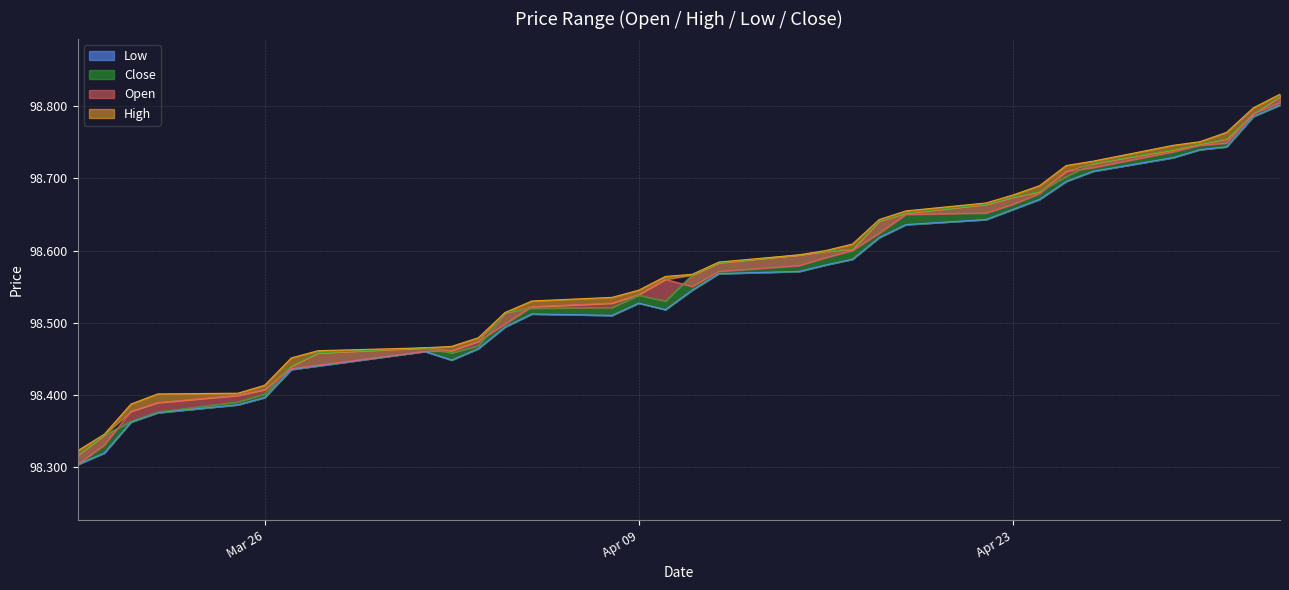

Which series changed the most between 2024-04-12 and 2024-04-16?

Open